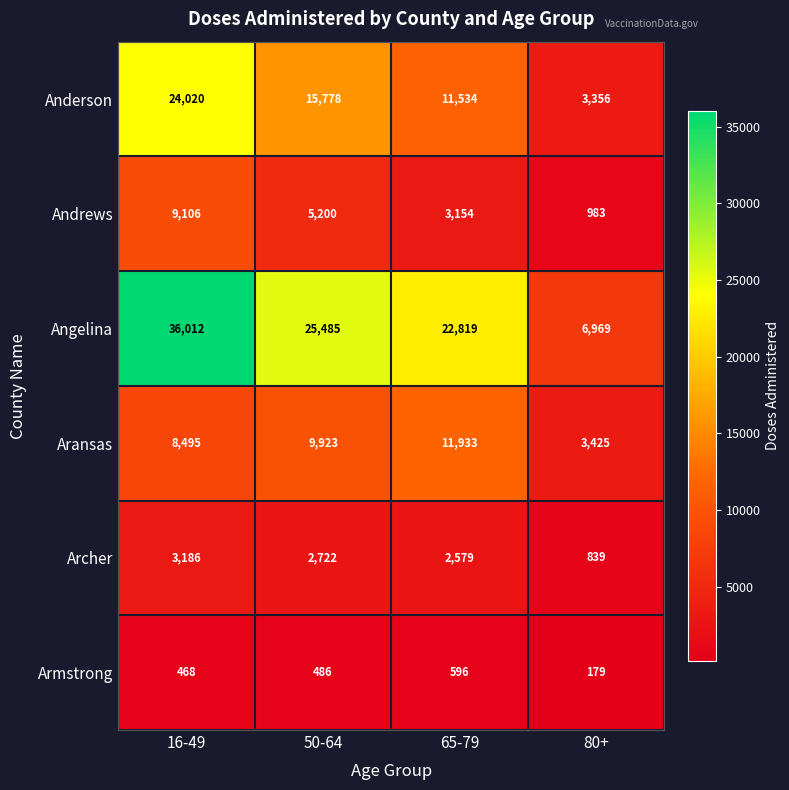

Which series has the largest total across all categories?

Angelina